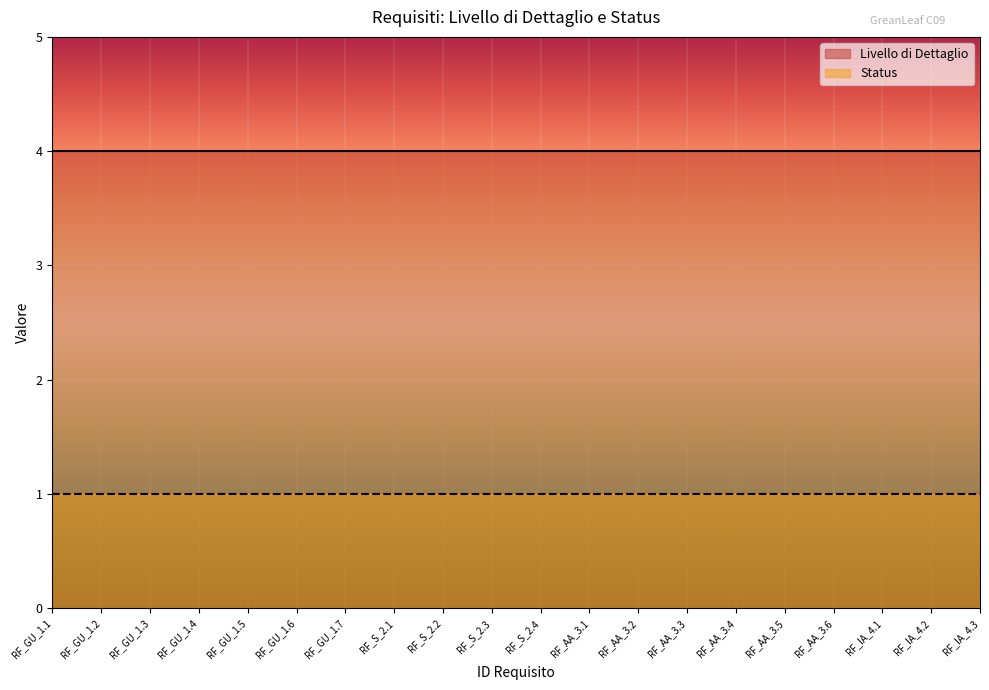

How many distinct data groups are displayed?

2